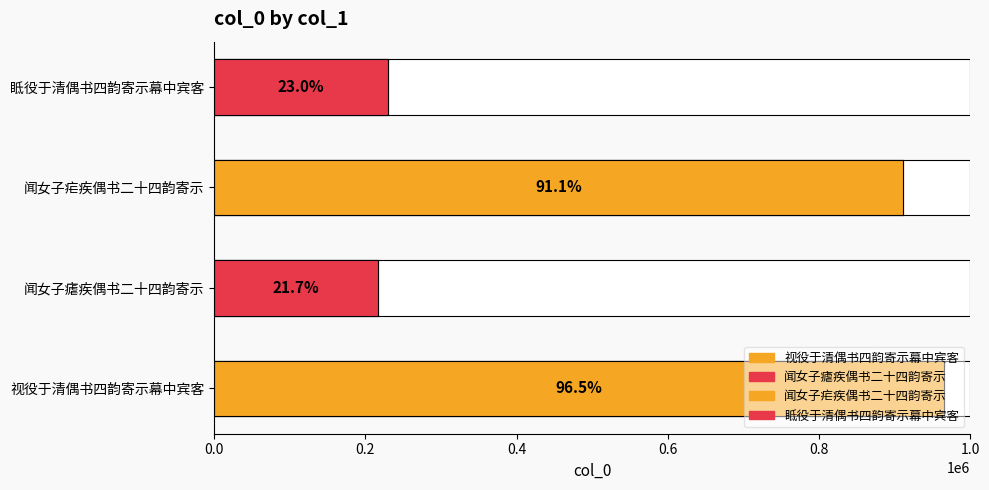

The chart shows a value of 321438 at 视役于清偶书四韵寄示幕中宾客. True or false?

False